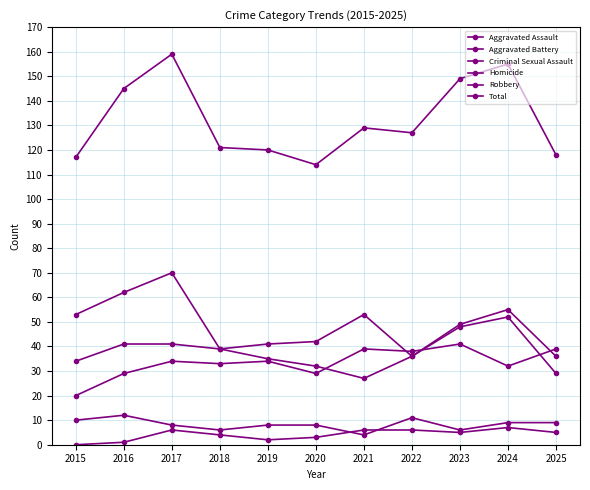

What is the sum of all Aggravated Assault values?

368